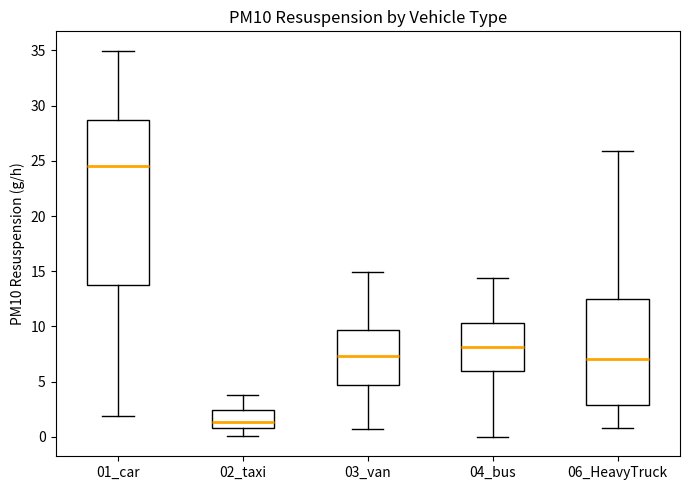

Reading left to right, transcribe this box plot: for each box, give where its median line is, the range the box spans, and where its two whiskers end, as read against the y-axis. The values are not printed on the chart, so give them approximately, as read against the axis.

01_car: median 24.5, box 14.0 to 28.5, whiskers 2.0 to 35.0
02_taxi: median 1.5, box 1.0 to 2.5, whiskers 0.0 to 4.0
03_van: median 7.5, box 4.5 to 9.5, whiskers 0.5 to 15.0
04_bus: median 8.0, box 6.0 to 10.5, whiskers 0.0 to 14.5
06_HeavyTruck: median 7.0, box 3.0 to 12.5, whiskers 1.0 to 26.0